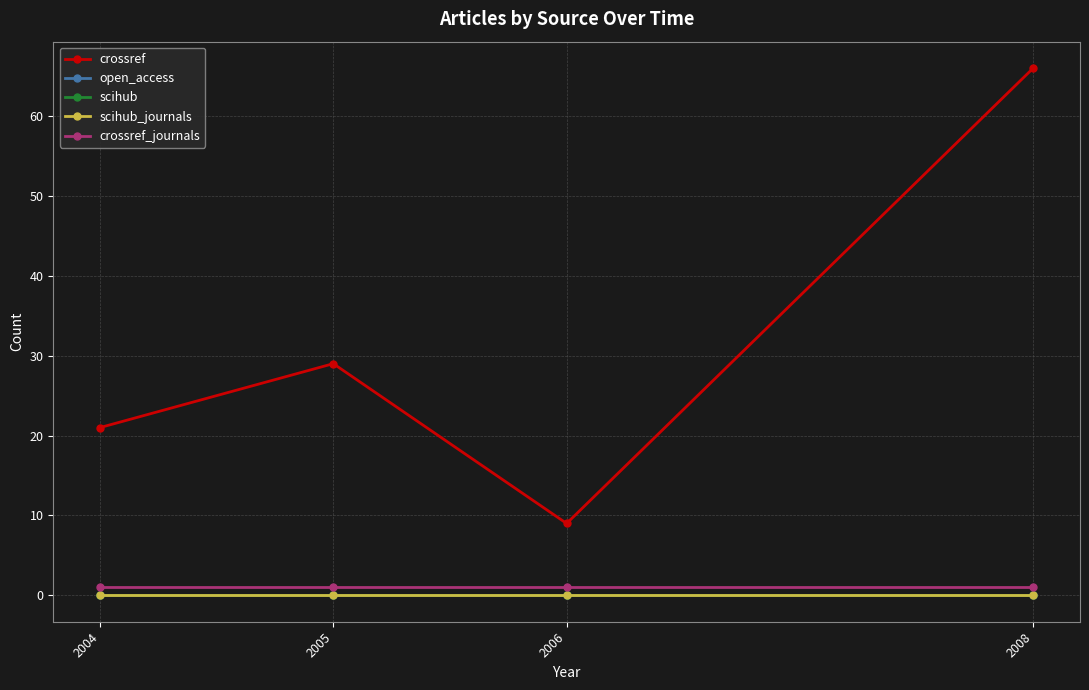

Which series changed the most between 2004 and 2005?

crossref